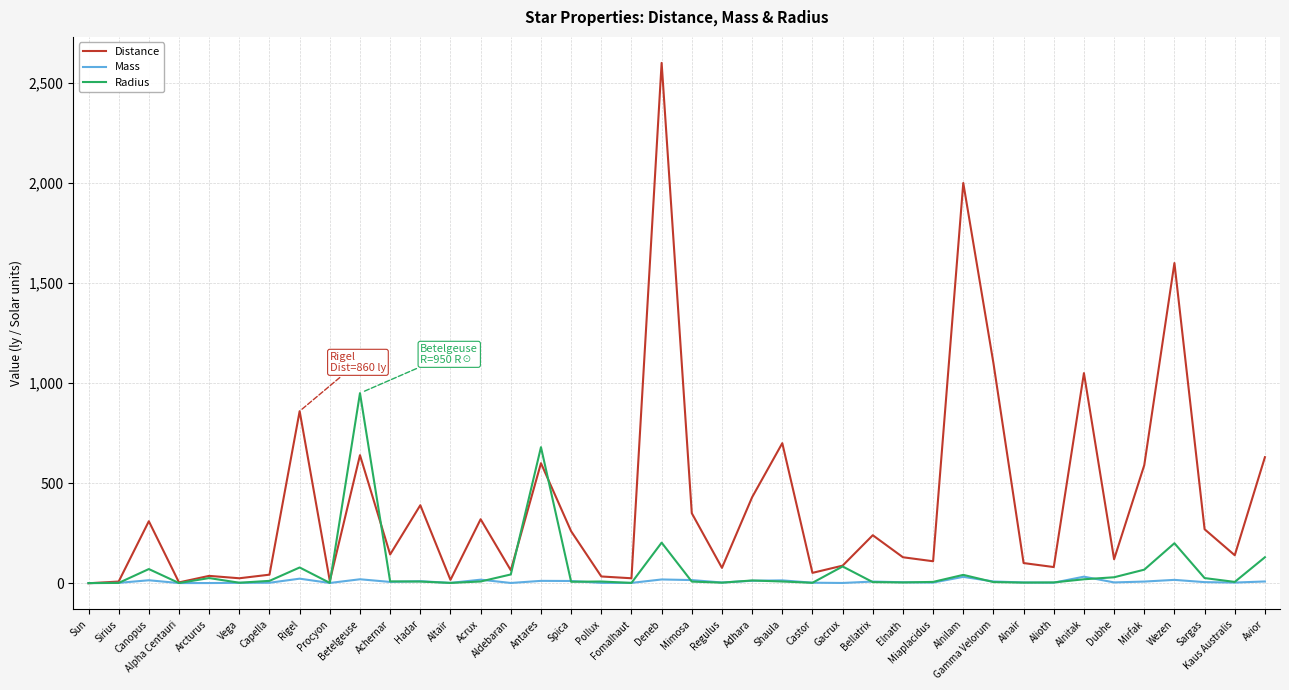

Count the number of categories in the chart.

40